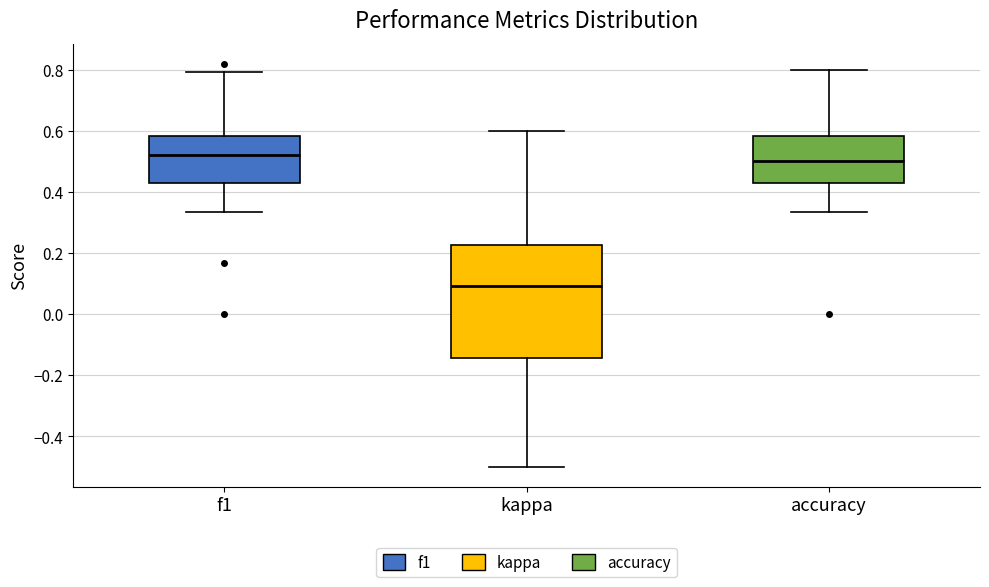

Comparing the boxes themselves (not the whiskers), which one is the tallest?

kappa